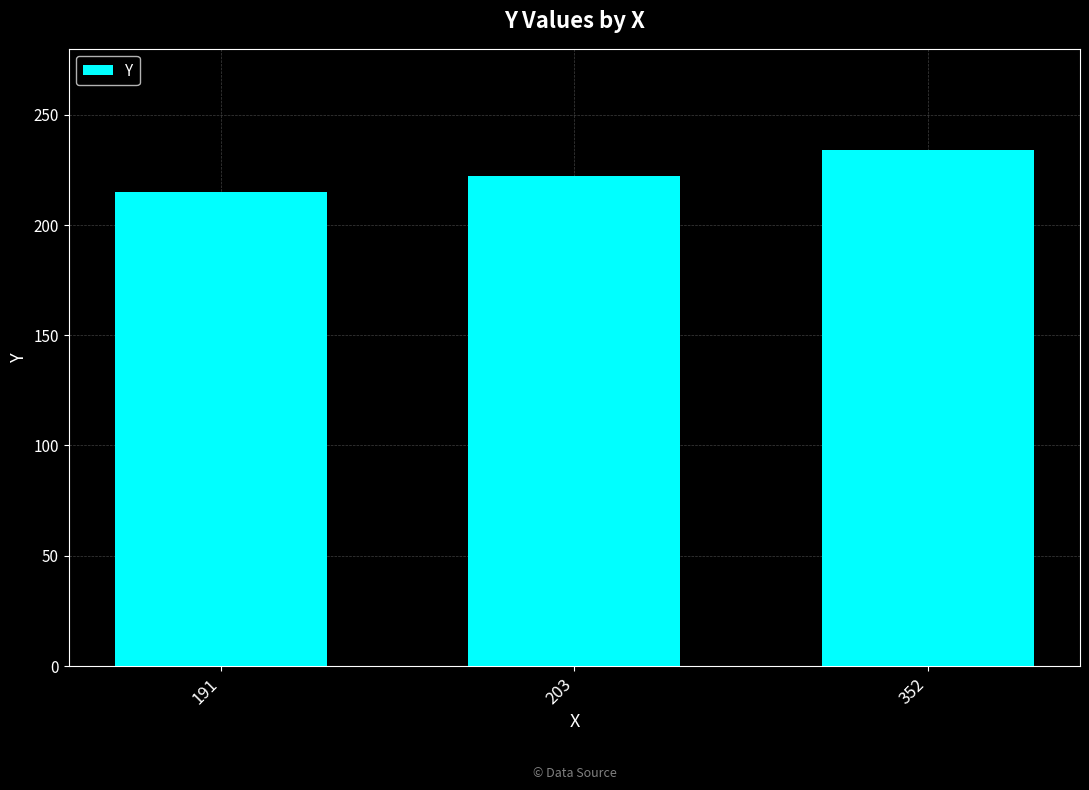

List the labels in order of value, smallest first.

191, 203, 352